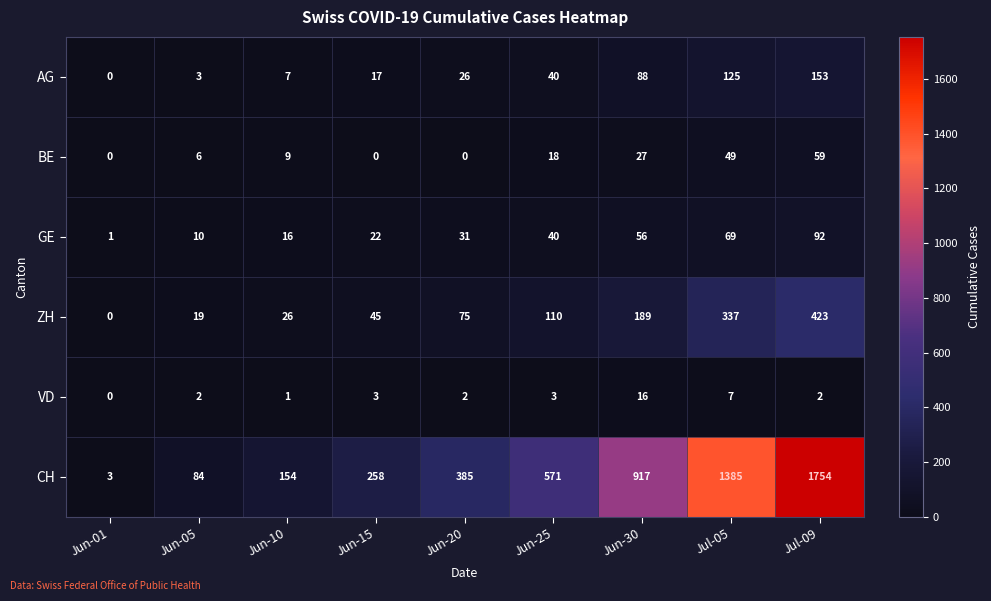

List the series in order of their peak value, highest first.

CH, ZH, AG, GE, BE, VD